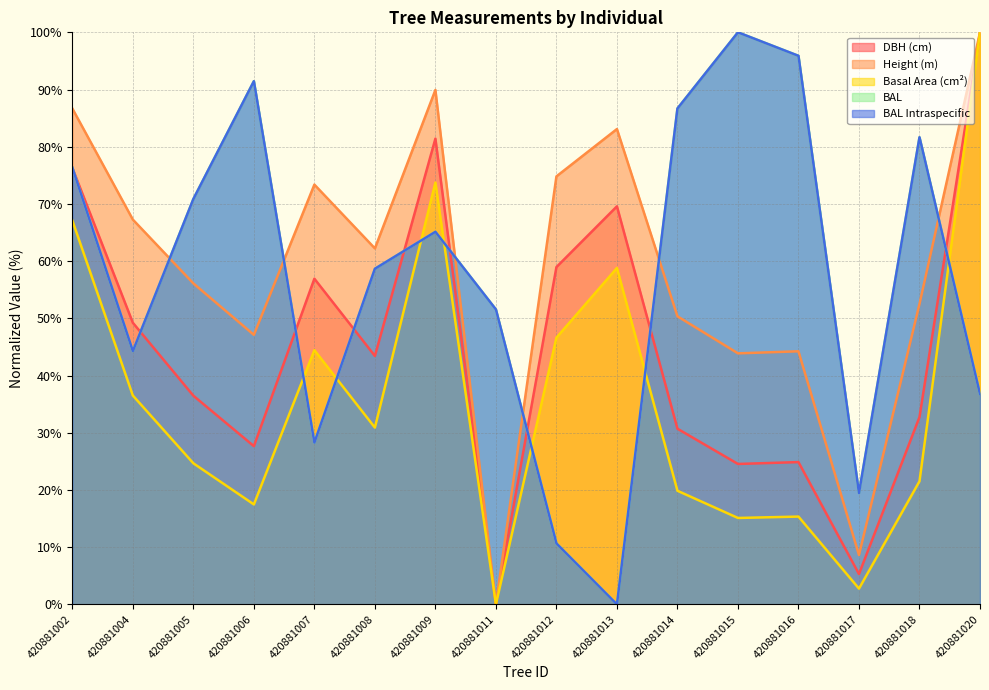

Reading left to right, what are all the values shown in this chart?

dbh: 420881002=76.3	420881004=49.2	420881005=36.5	420881006=27.7	420881007=56.9	420881008=43.4	420881009=81.4	420881011=0.0	420881012=59.0	420881013=69.6	420881014=30.7	420881015=24.5	420881016=24.9	420881017=5.3	420881018=32.7	420881020=100.0
h: 420881002=86.7	420881004=67.3	420881005=56.1	420881006=47.1	420881007=73.4	420881008=62.2	420881009=89.9	420881011=0.0	420881012=74.8	420881013=83.1	420881014=50.4	420881015=43.9	420881016=44.2	420881017=8.6	420881018=52.5	420881020=100.0
g: 420881002=67.1	420881004=36.5	420881005=24.7	420881006=17.5	420881007=44.4	420881008=30.9	420881009=73.7	420881011=0.0	420881012=46.6	420881013=58.8	420881014=19.9	420881015=15.1	420881016=15.4	420881017=2.8	420881018=21.5	420881020=100.0
bal: 420881002=76.4	420881004=44.3	420881005=70.9	420881006=91.5	420881007=28.3	420881008=58.7	420881009=65.1	420881011=51.6	420881012=10.7	420881013=0.0	420881014=86.7	420881015=100.0	420881016=95.9	420881017=19.5	420881018=81.7	420881020=36.8
bal_intrasp: 420881002=76.4	420881004=44.3	420881005=70.9	420881006=91.5	420881007=28.3	420881008=58.7	420881009=65.1	420881011=51.6	420881012=10.7	420881013=0.0	420881014=86.7	420881015=100.0	420881016=95.9	420881017=19.5	420881018=81.7	420881020=36.8